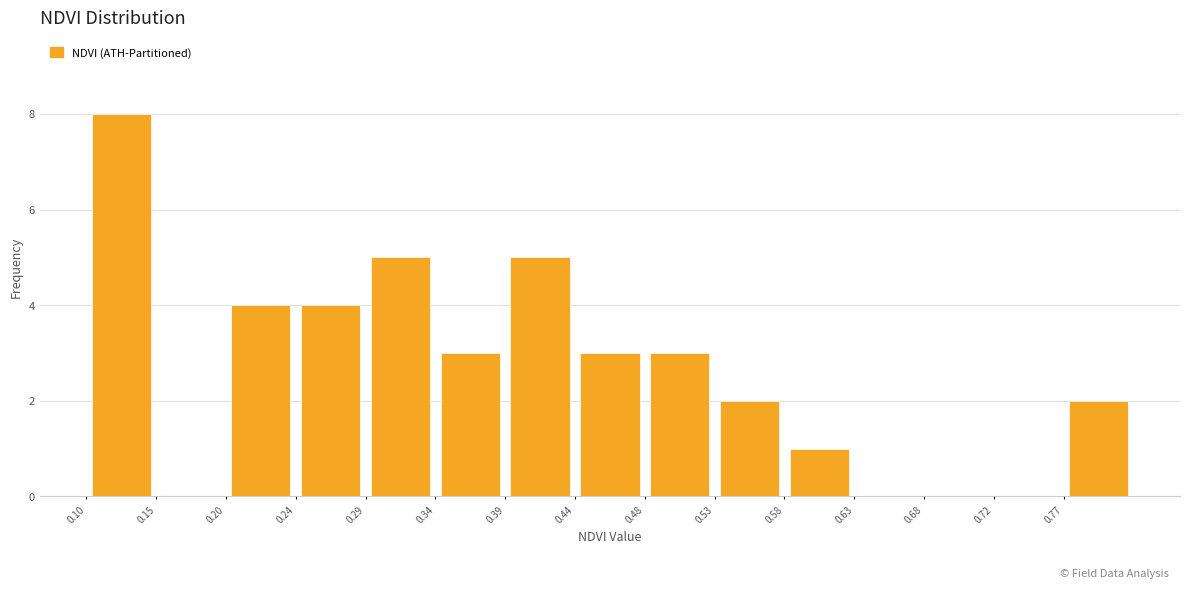

What is the height of the bar covering 0.196 to 0.244 on the x-axis? Neither the bar edges nor the heights are printed on the chart, so give them approximately, as read against the axes.

4